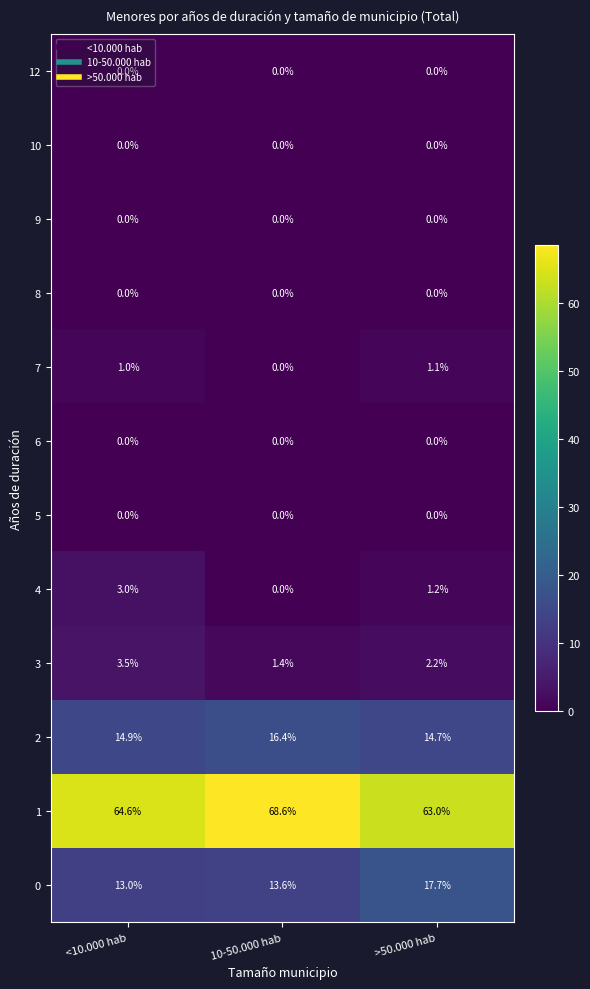

What is the greatest value displayed?

68.6